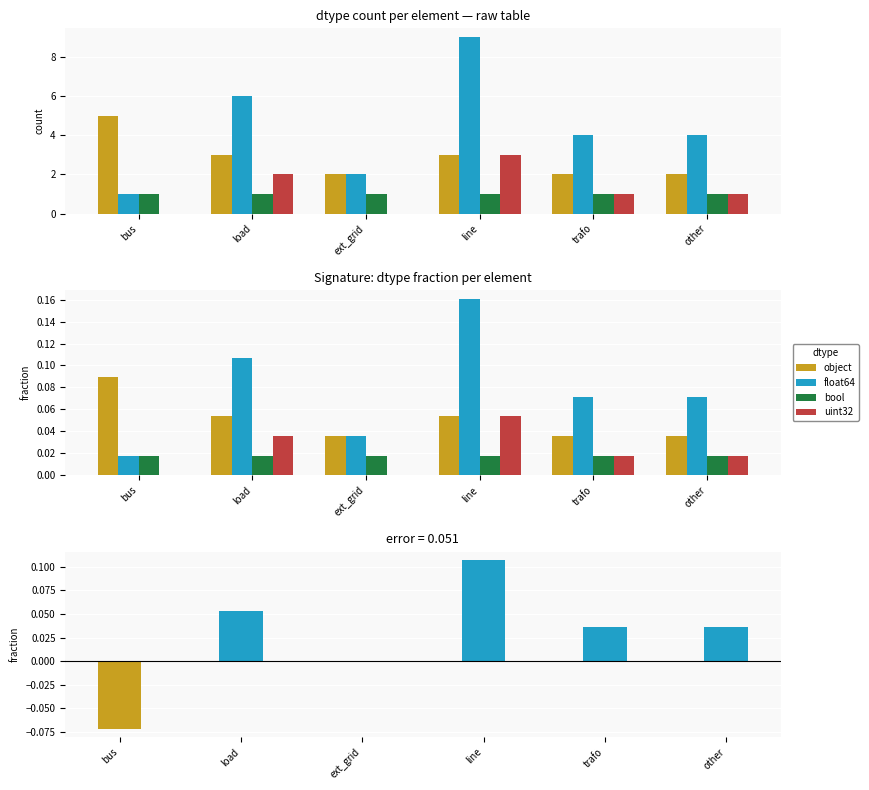

At which category does the chart reach its peak across all series?

line